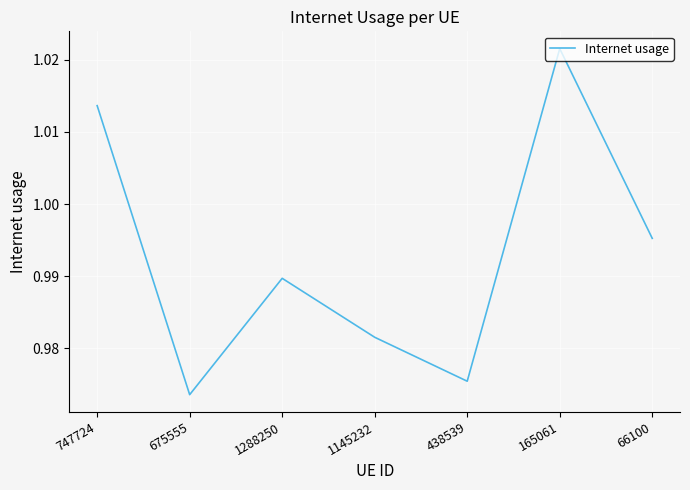

Rank the categories by value from highest to lowest.

165061, 747724, 66100, 1288250, 1145232, 438539, 675555